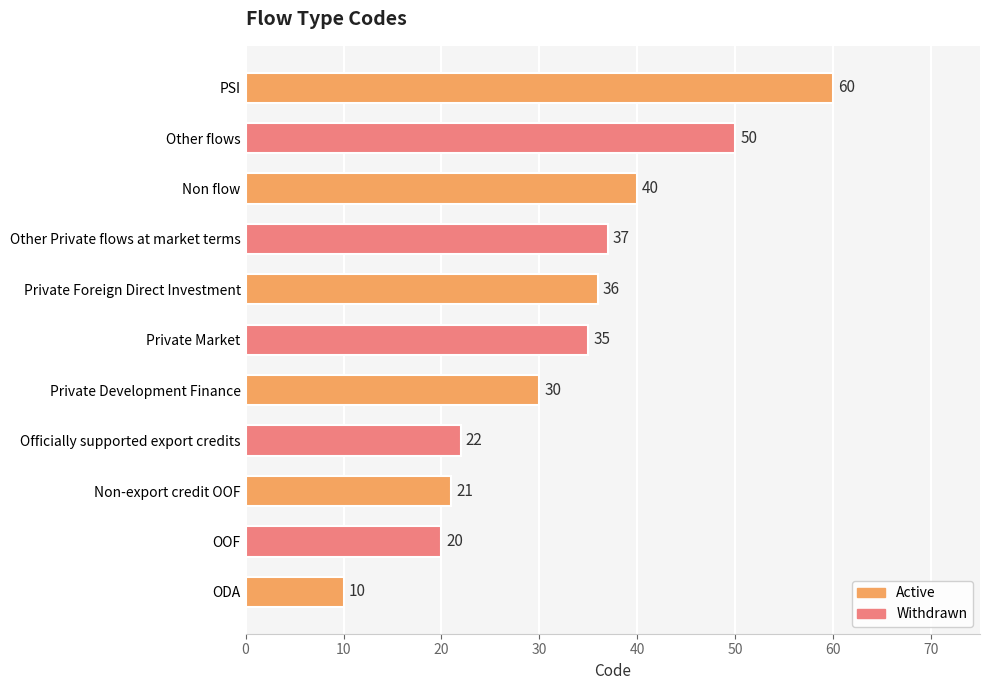

Approximately how many times larger is the value at Non flow compared to Private Development Finance?

1.3